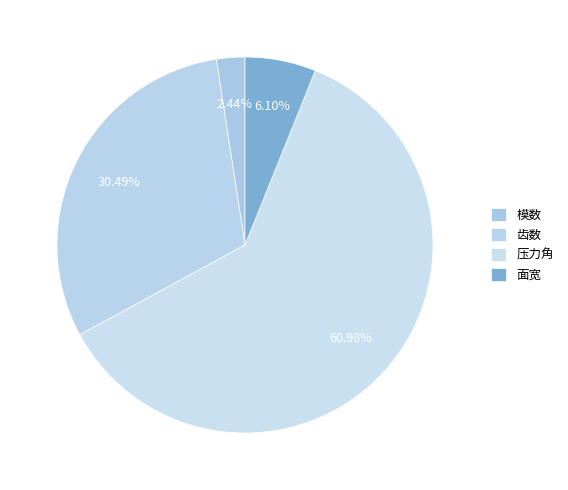

The 压力角 slice represents 61% of the pie. True or false?

True